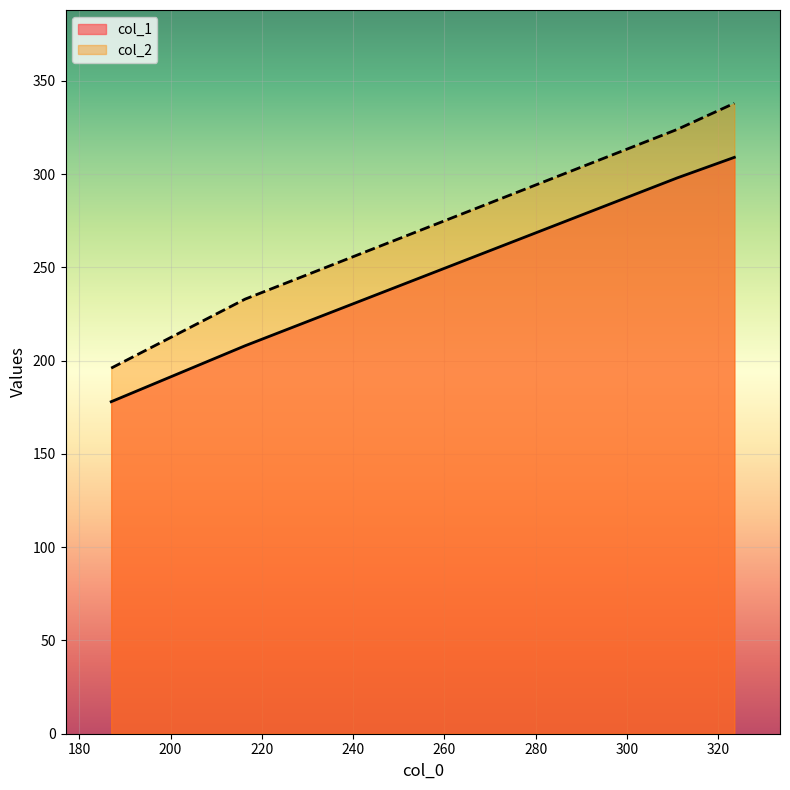

How many distinct data groups are displayed?

2